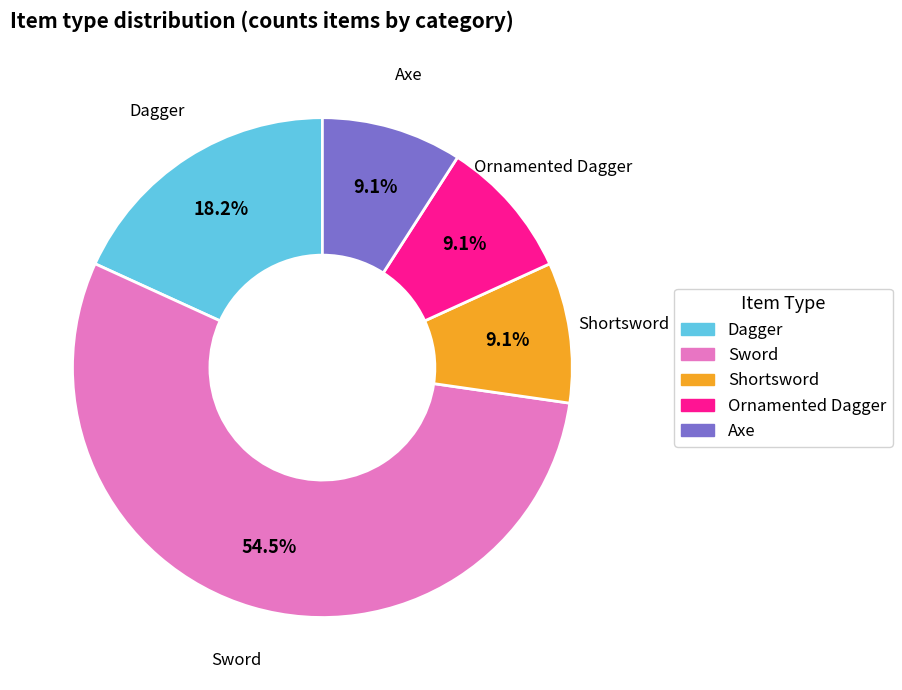

How many slices are in this pie chart?

5